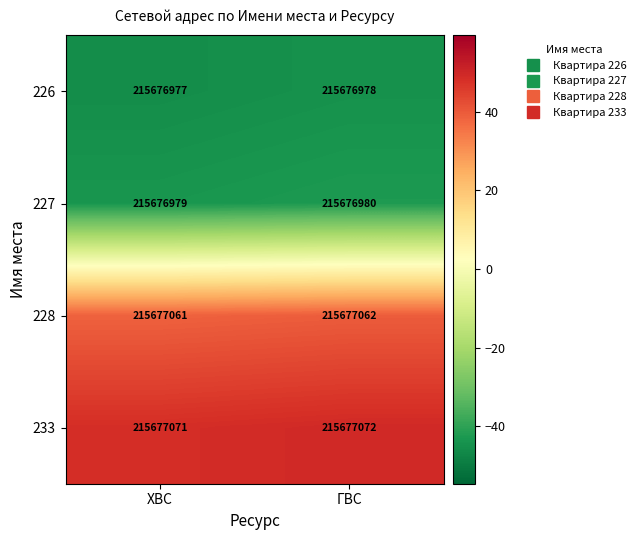

What is the lowest value of the 227 series?

-43.5